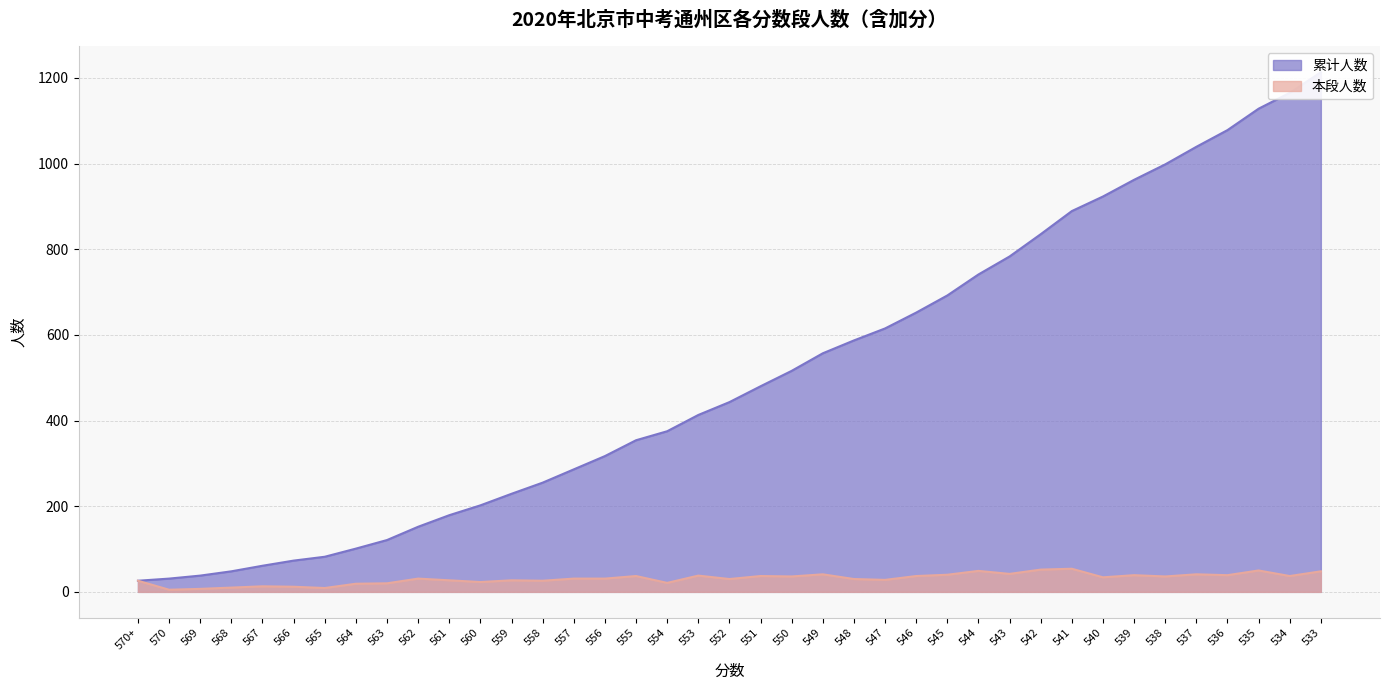

What is the sum of the 累计人数 values at 568 and 545?

740